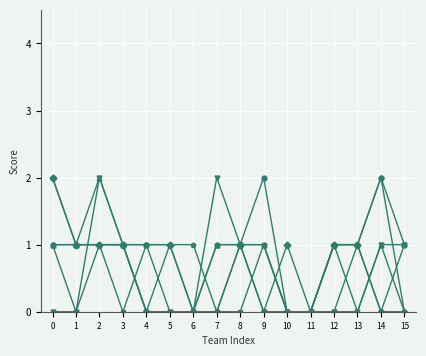

How many lines are shown in the chart?

6